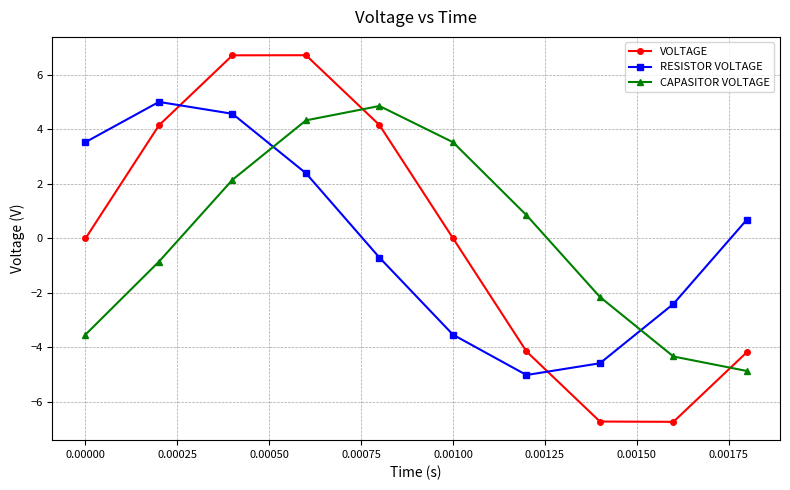

Rank the series by their average value, from lowest to highest.

RESISTOR VOLTAGE, VOLTAGE, CAPASITOR VOLTAGE